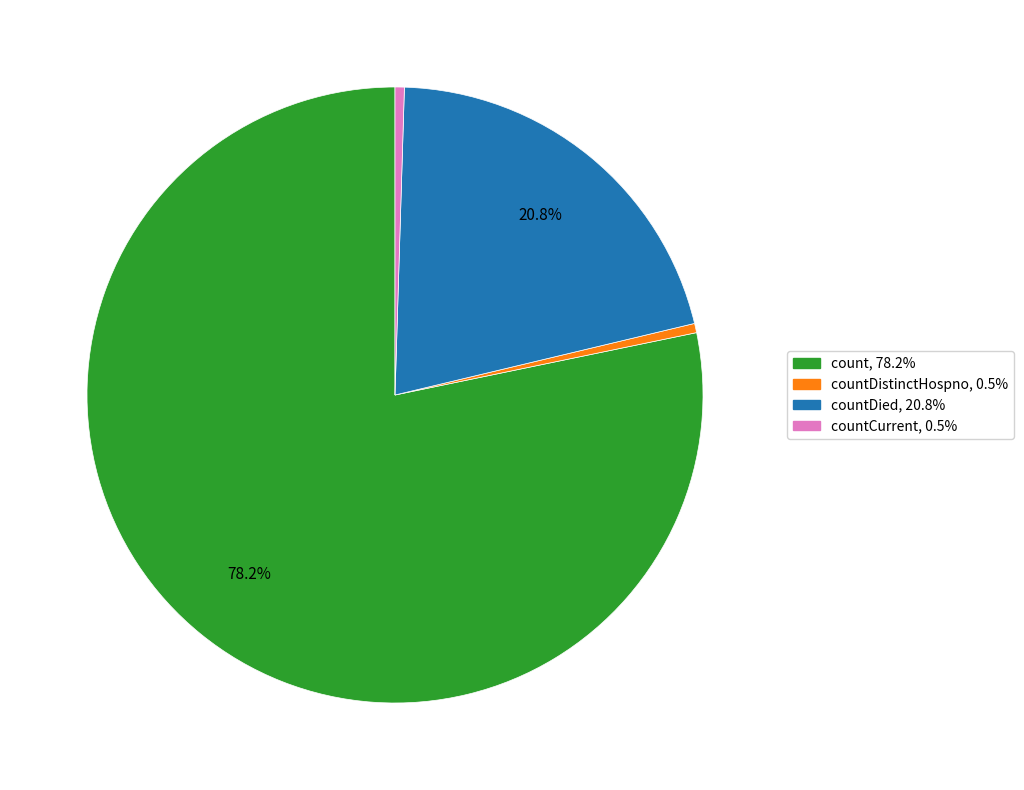

How many slices are in this pie chart?

4